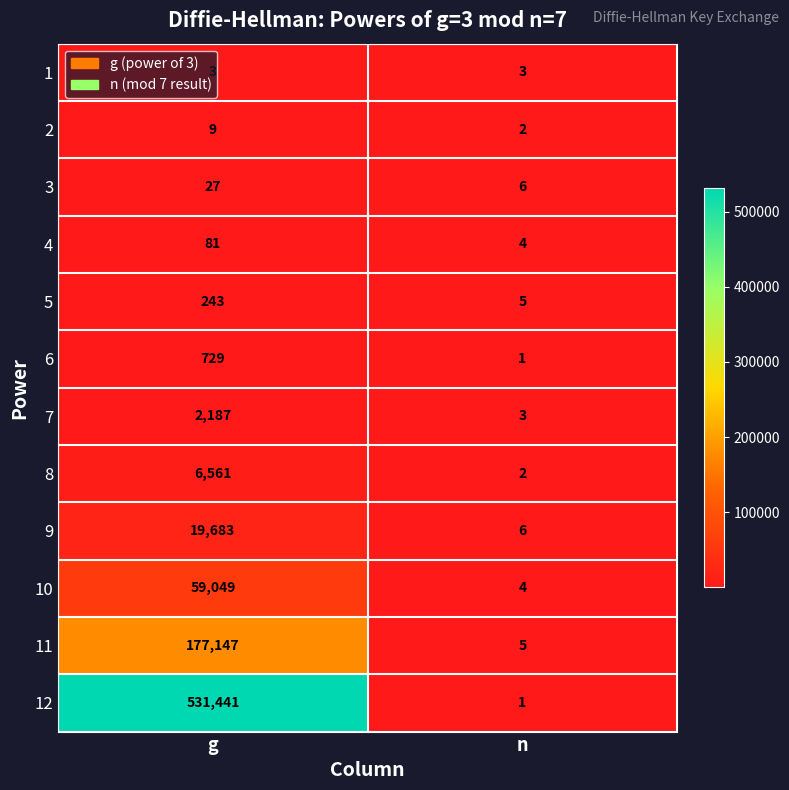

What is the lowest value of the 1 series?

3